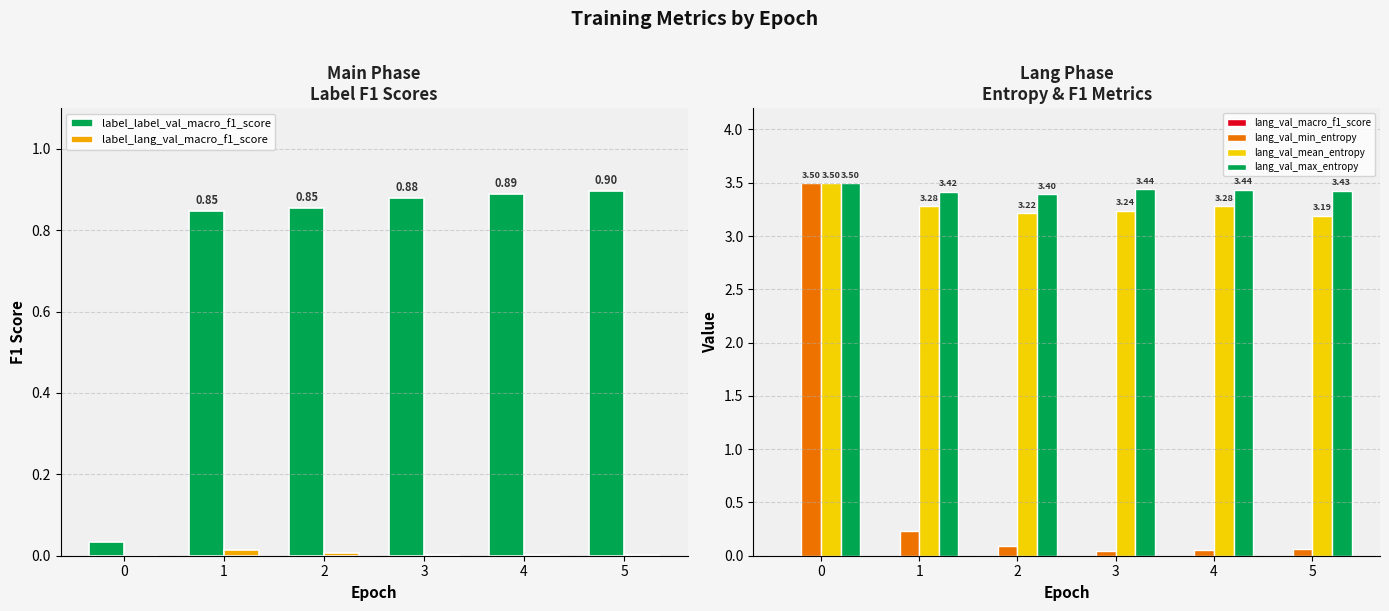

What is the value of the lang_val_max_entropy bar at the 2nd from the left?

3.4